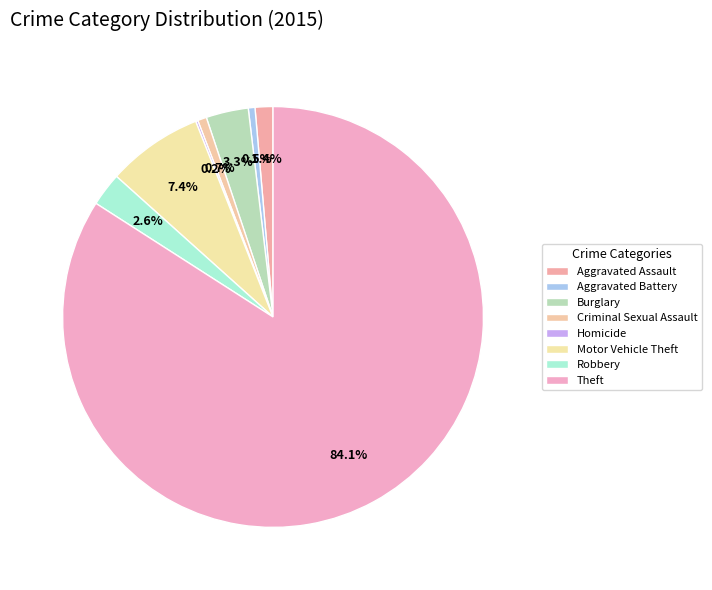

Which slice is the largest?

Theft